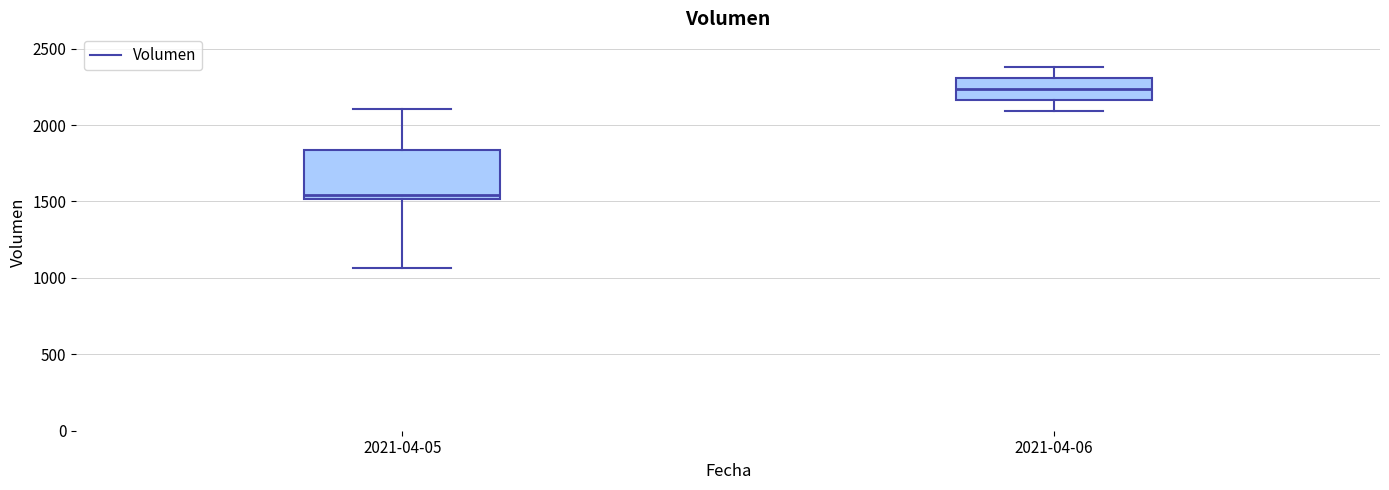

Which box has the highest median line?

2021-04-06